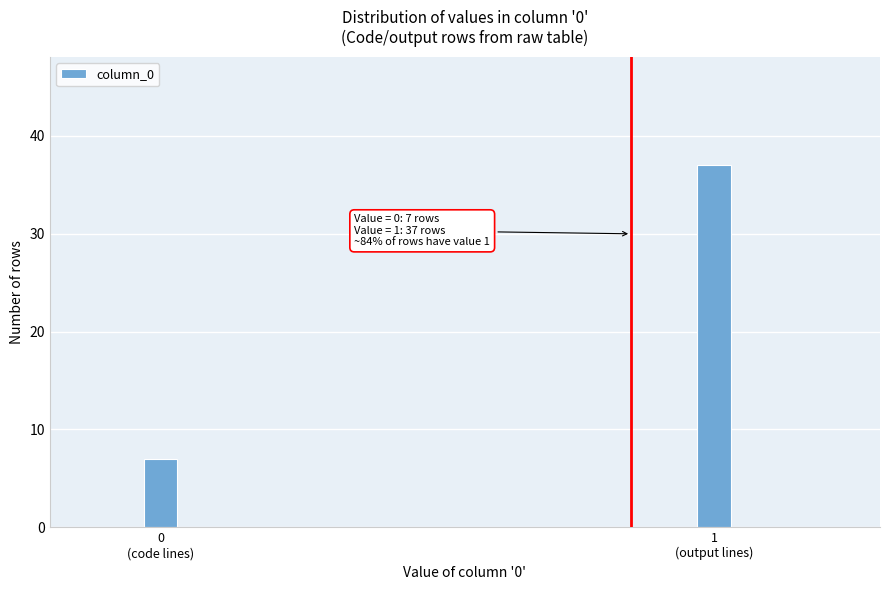

Reading left to right, extract all data points from this chart.

7	37